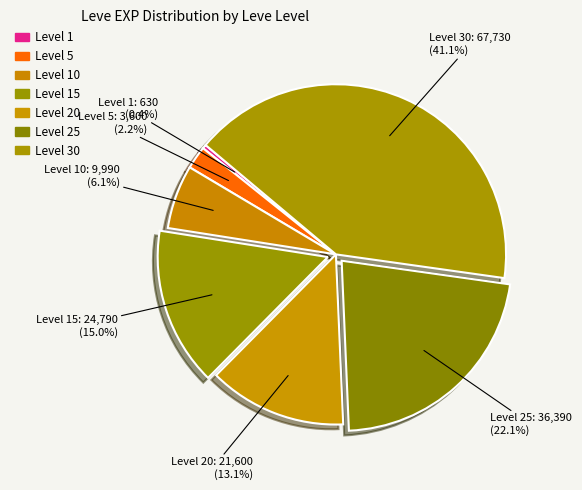

How many slices are in this pie chart?

7